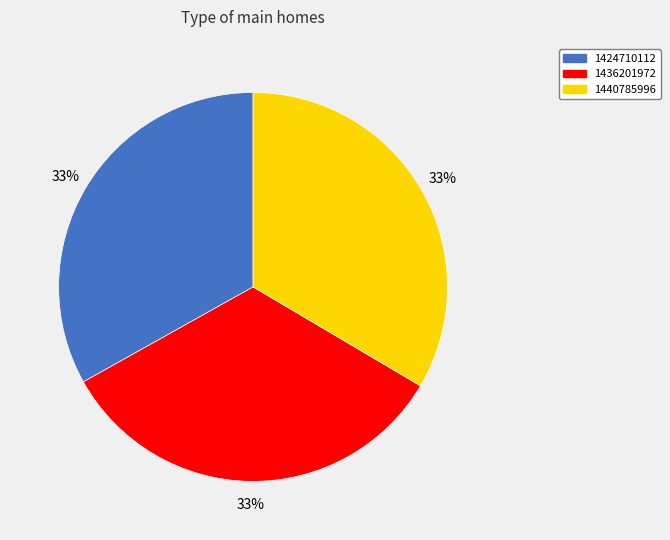

Does 1424710112 account for over 50% of the chart?

No